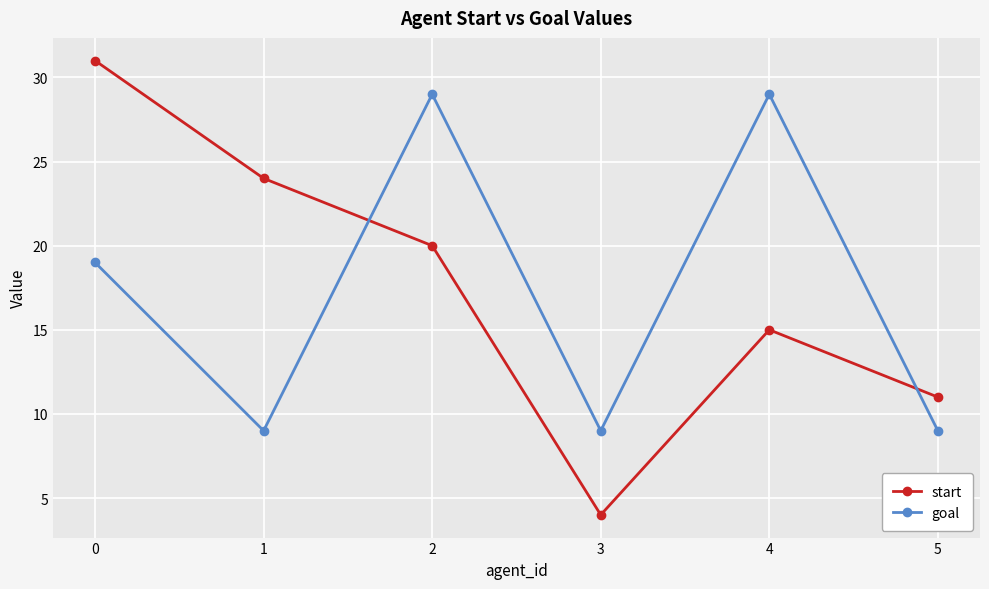

What is the difference between the maximum and minimum values in the goal series?

20